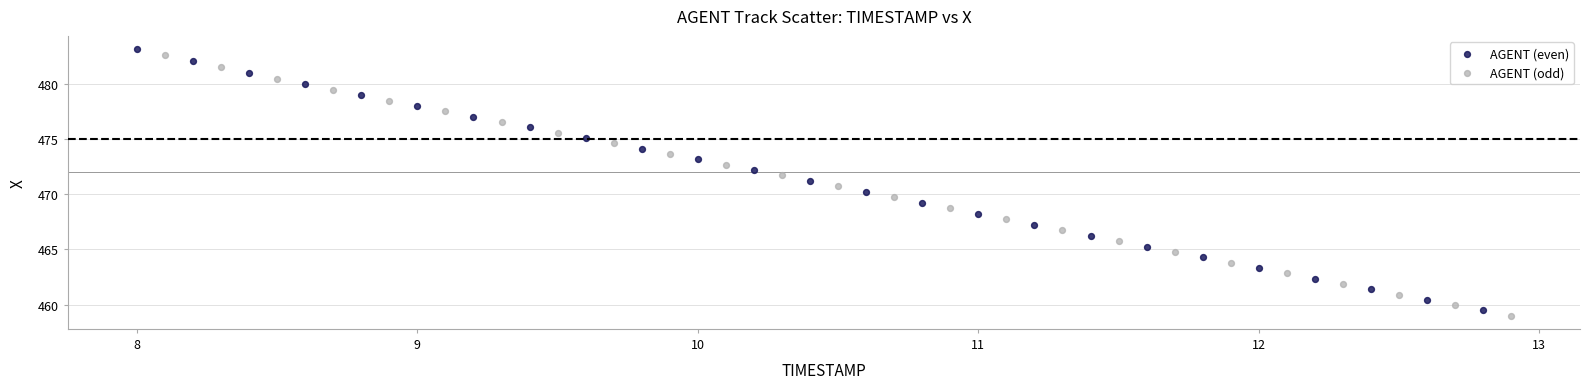

Which series reaches the minimum Y coordinate?

AGENT (odd)